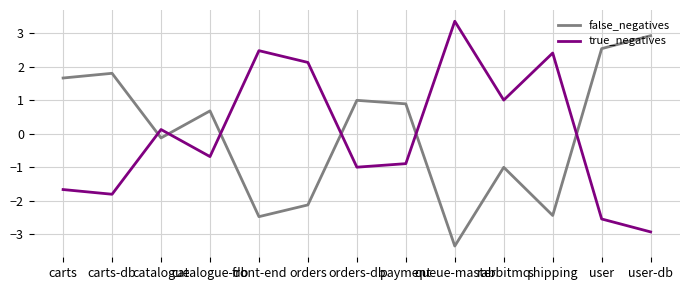

True or false: true_negatives has more than 0 interior local peaks.

True